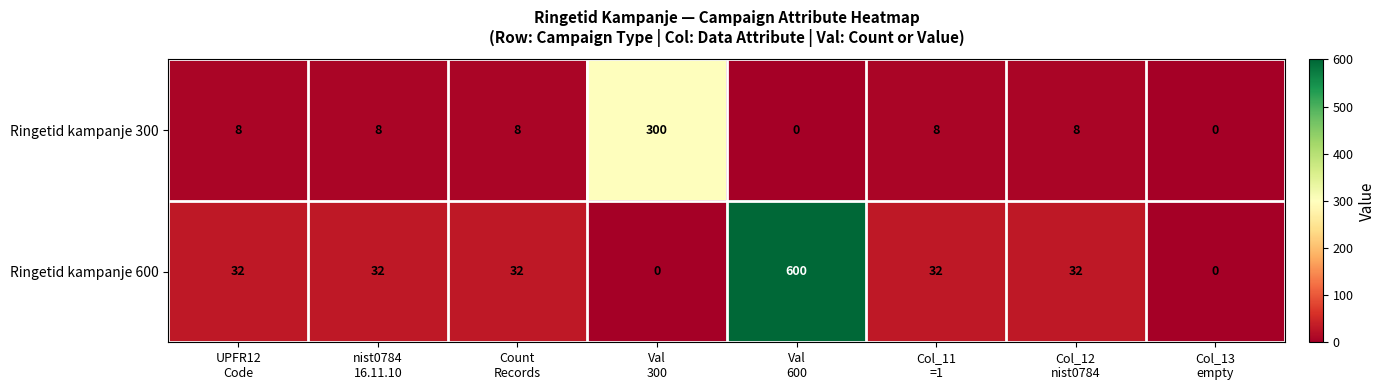

What is the maximum value for Ringetid kampanje 300?

300